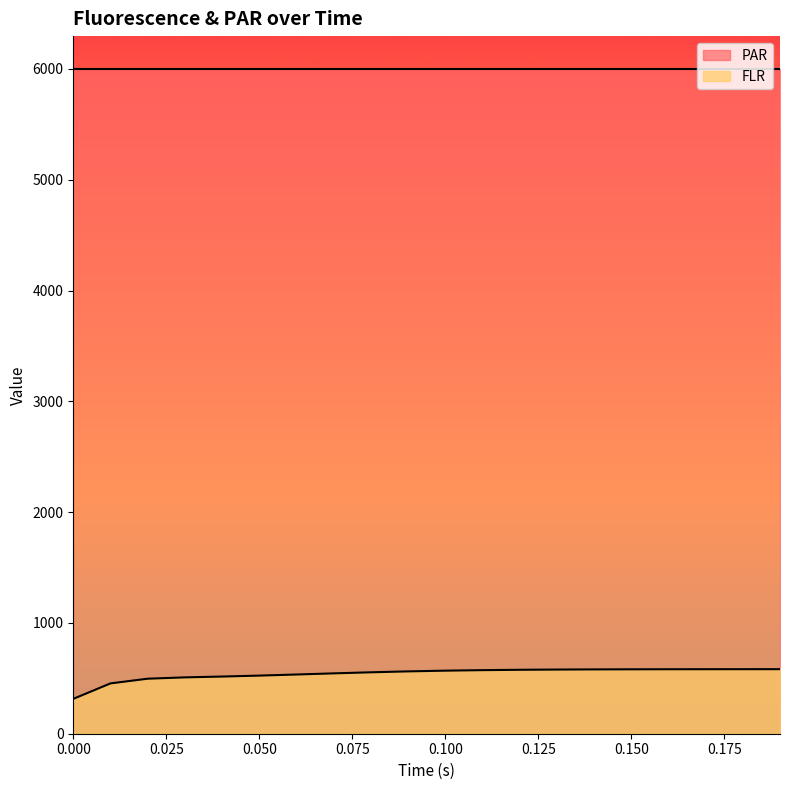

What is the change in value from 0.05 to 0.13?

+54.5